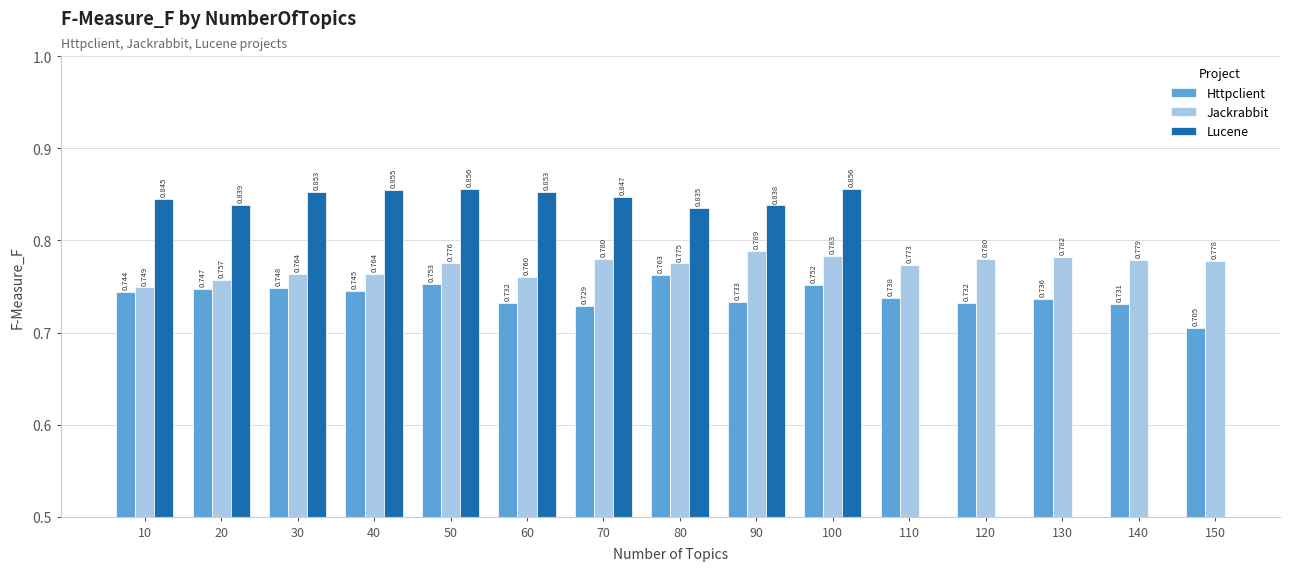

How many groups of bars are there?

15